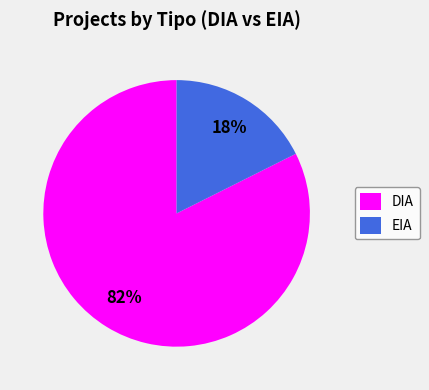

Does DIA represent more than half of the total?

Yes